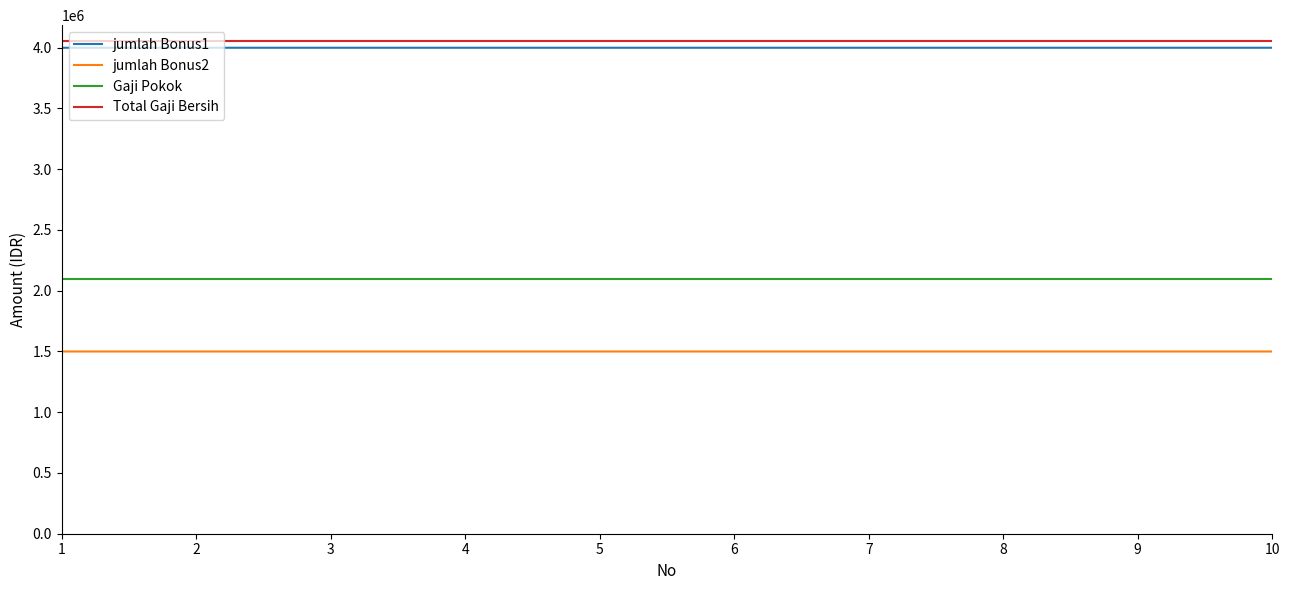

What is the minimum value shown in the chart?

1500000